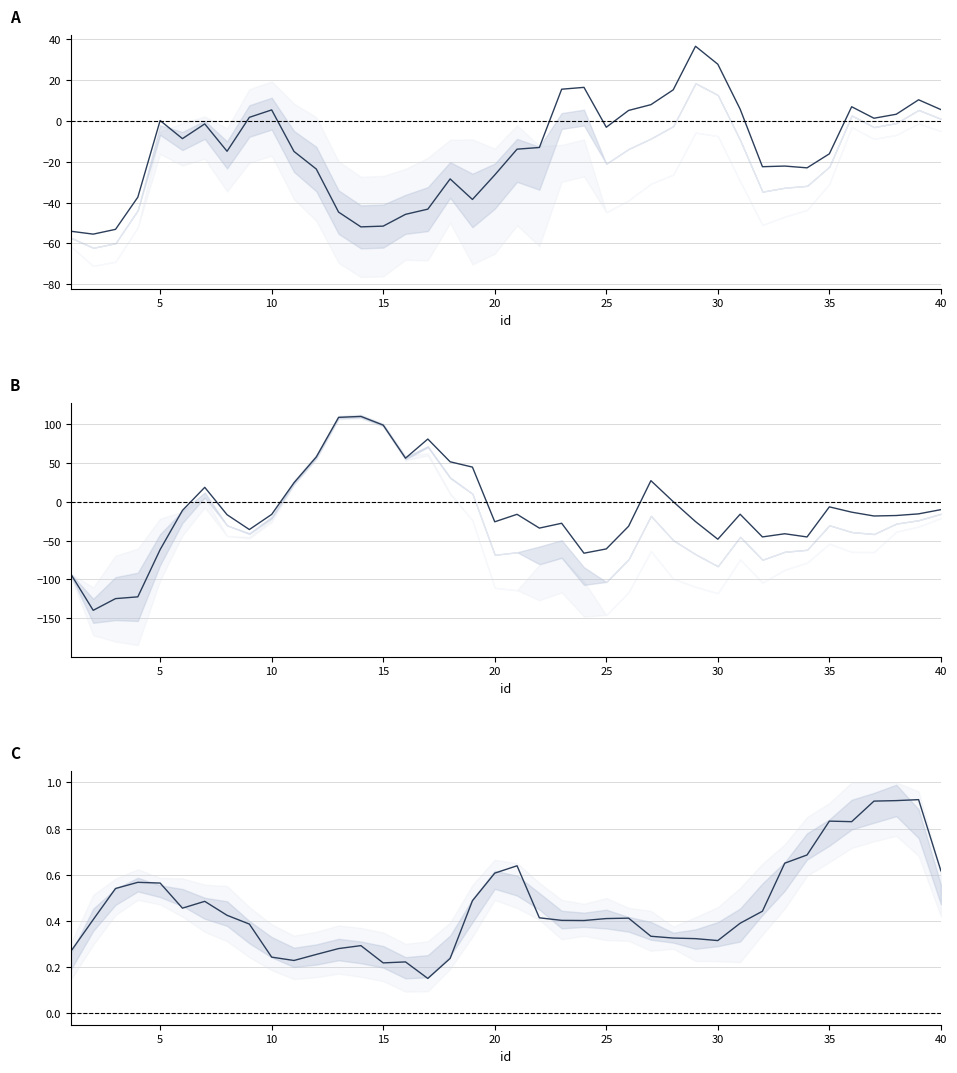

True or false: d3 (mean) has more than 0 points higher than both neighbors.

True